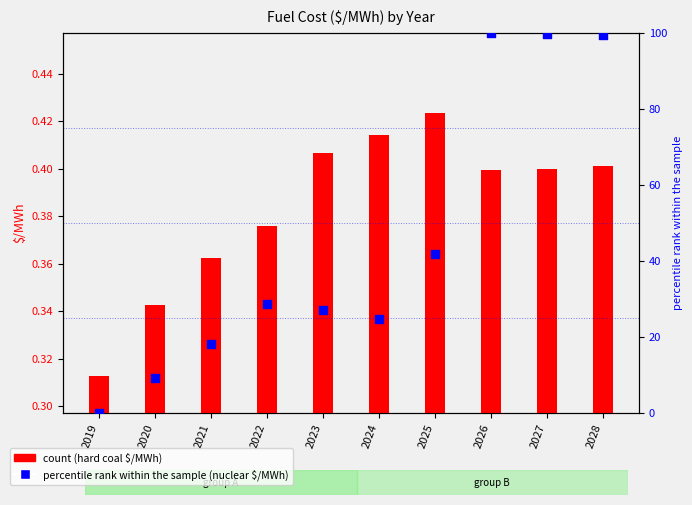

What is the total value across all series at 2020?

9.8